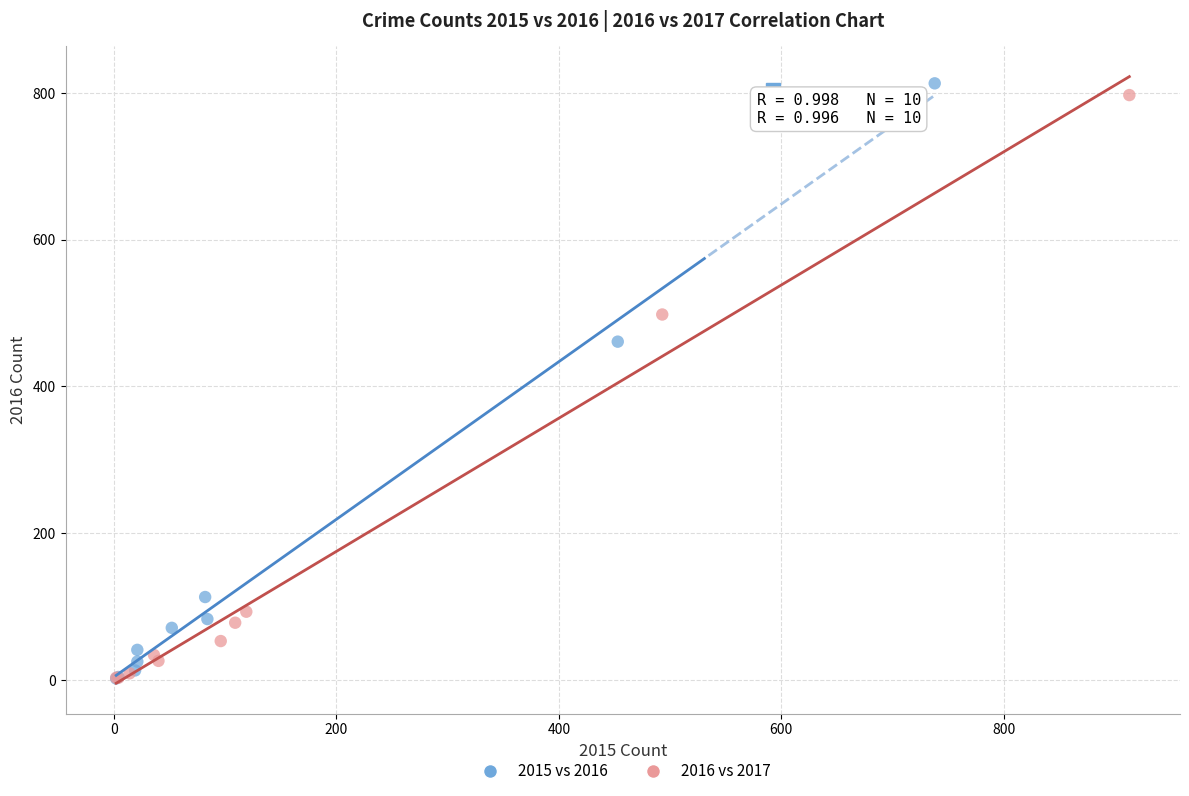

Which series has the largest Y range (max minus min)?

2015 vs 2016